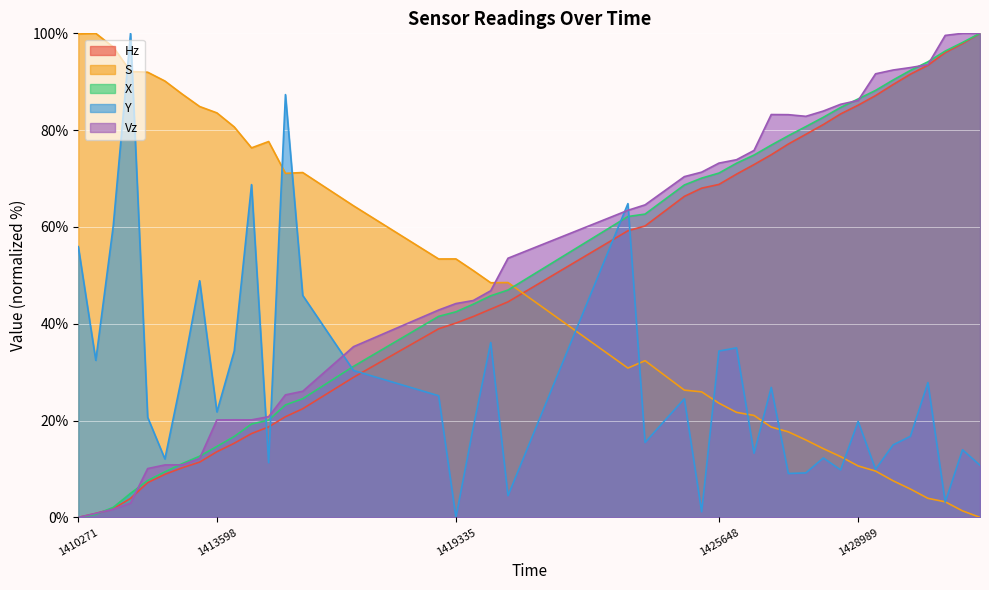

Reading right to left, transcribe all the data shown in this chart.

Hz: 100.0	97.9	96.0	93.4	91.6	89.4	87.1	85.2	83.4	81.2	79.1	77.1	74.9	72.9	70.9	68.8	68.0	66.3	60.2	59.2	44.5	43.0	41.5	40.1	39.0	28.9	22.4	20.8	18.7	17.3	15.3	13.6	11.4	10.2	8.9	7.2	3.9	1.8	0.8	0.0
S: 0.0	1.3	3.2	3.9	5.9	7.6	9.6	10.6	12.5	14.2	16.0	17.7	18.7	21.1	21.7	23.6	25.9	26.3	32.4	30.8	48.5	48.5	51.0	53.4	53.4	64.4	71.2	71.1	77.6	76.3	80.7	83.6	84.9	87.5	90.1	92.0	92.1	97.2	100.0	99.9
X: 100.0	98.1	96.3	94.1	92.3	90.4	88.2	86.4	84.7	82.7	80.7	78.8	76.9	74.9	73.2	71.1	70.1	68.7	62.7	62.2	47.0	45.8	44.0	42.5	41.5	31.2	24.5	23.2	20.1	19.3	16.7	14.7	12.6	11.1	9.4	7.6	5.0	2.1	0.6	0.0
Y: 10.8	14.0	3.2	27.8	16.8	15.0	9.9	19.8	9.8	12.3	9.2	9.1	26.9	13.3	35.0	34.4	1.2	24.5	15.5	64.8	4.5	36.1	18.5	0.0	25.1	30.3	45.9	87.3	11.3	68.7	34.4	21.8	48.9	29.4	12.1	20.7	100.0	60.2	32.5	55.9
Vz: 100.0	100.0	99.6	93.5	92.9	92.4	91.6	86.1	85.3	83.9	82.9	83.2	83.2	75.8	73.9	73.2	71.3	70.4	64.6	63.4	53.5	46.8	44.8	44.2	42.8	35.3	26.1	25.3	20.8	20.1	20.2	20.1	12.2	10.9	10.8	10.1	3.0	1.7	0.8	0.0